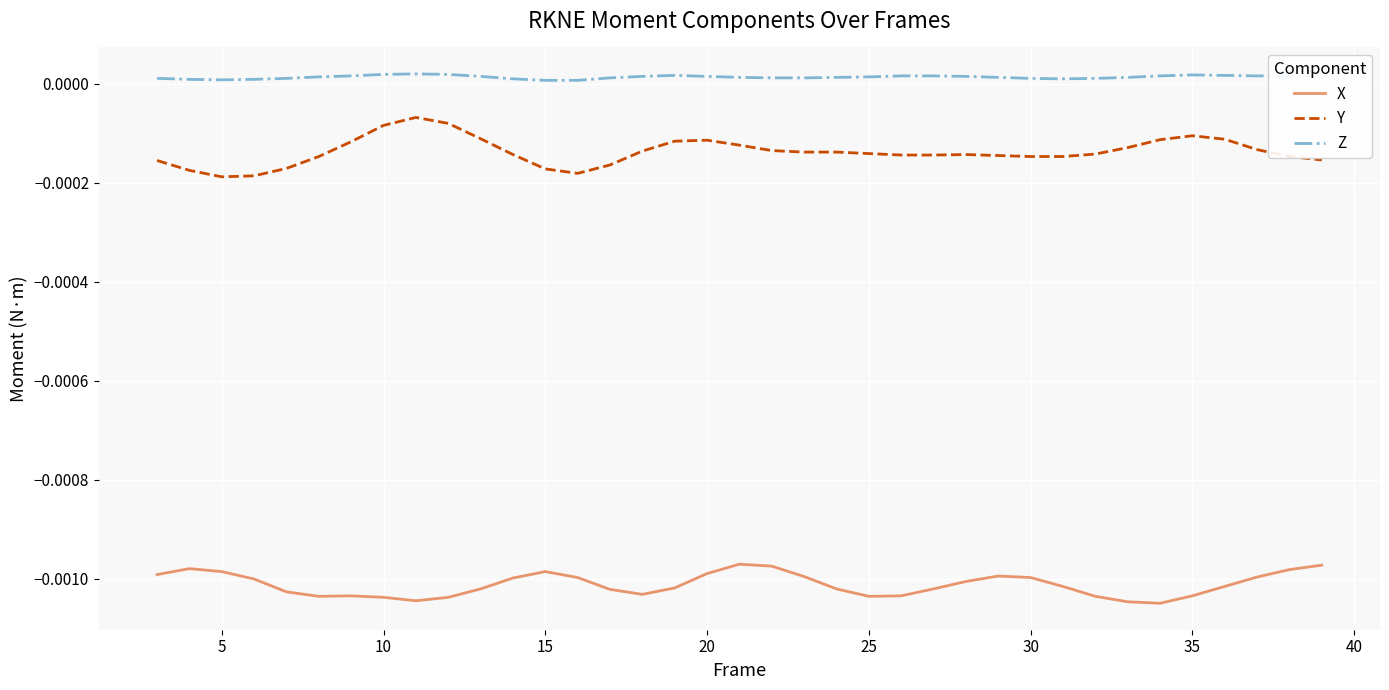

List the series in order of their peak value, highest first.

Z, Y, X